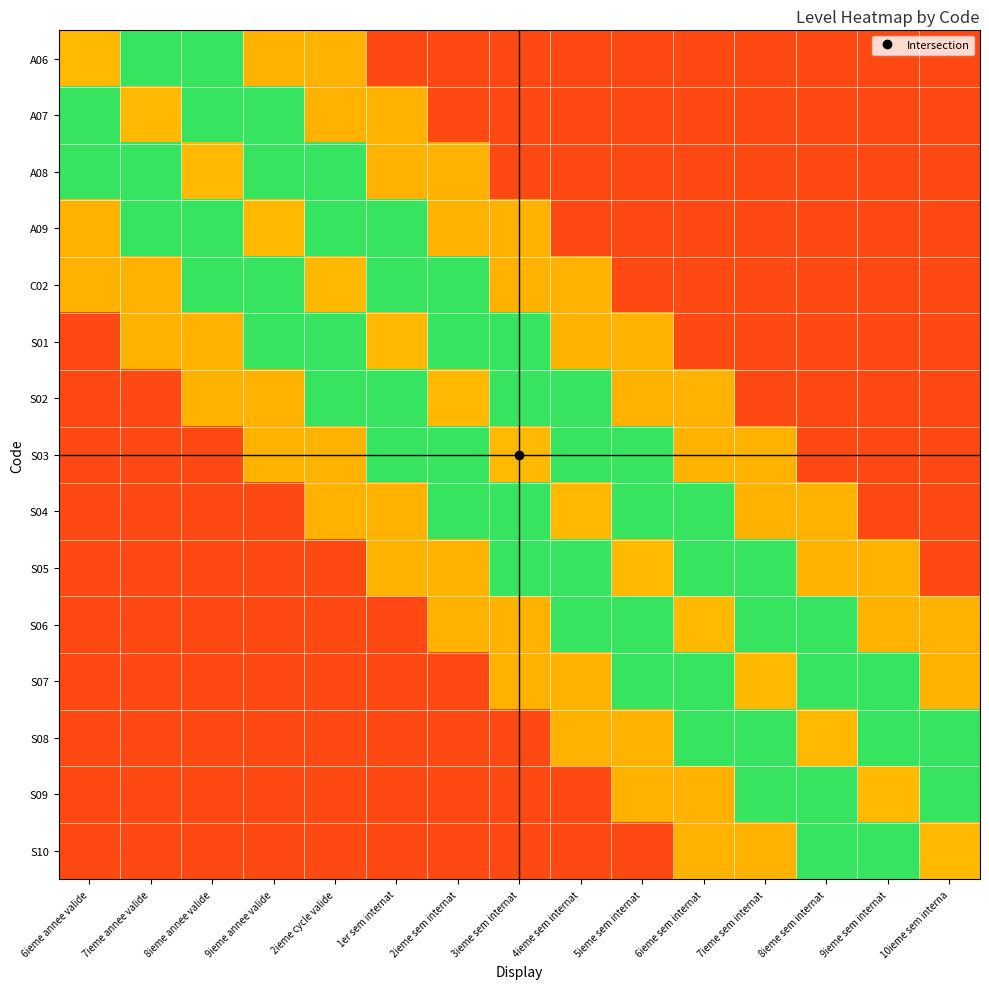

Reading left to right, list all the values displayed in this chart.

A06: 6ieme annee valide=2.0	7ieme annee valide=1.5	8ieme annee valide=1.5	9ieme annee valide=1.0	2ieme cycle valide=1.0	1er sem internat=0.3	2ieme sem internat=0.3	3ieme sem internat=0.3	4ieme sem internat=0.3	5ieme sem internat=0.3	6ieme sem internat=0.3	7ieme sem internat=0.3	8ieme sem internat=0.3	9ieme sem internat=0.3	10ieme sem interna=0.3
A07: 6ieme annee valide=1.5	7ieme annee valide=2.0	8ieme annee valide=1.5	9ieme annee valide=1.5	2ieme cycle valide=1.0	1er sem internat=1.0	2ieme sem internat=0.3	3ieme sem internat=0.3	4ieme sem internat=0.3	5ieme sem internat=0.3	6ieme sem internat=0.3	7ieme sem internat=0.3	8ieme sem internat=0.3	9ieme sem internat=0.3	10ieme sem interna=0.3
A08: 6ieme annee valide=1.5	7ieme annee valide=1.5	8ieme annee valide=2.0	9ieme annee valide=1.5	2ieme cycle valide=1.5	1er sem internat=1.0	2ieme sem internat=1.0	3ieme sem internat=0.3	4ieme sem internat=0.3	5ieme sem internat=0.3	6ieme sem internat=0.3	7ieme sem internat=0.3	8ieme sem internat=0.3	9ieme sem internat=0.3	10ieme sem interna=0.3
A09: 6ieme annee valide=1.0	7ieme annee valide=1.5	8ieme annee valide=1.5	9ieme annee valide=2.0	2ieme cycle valide=1.5	1er sem internat=1.5	2ieme sem internat=1.0	3ieme sem internat=1.0	4ieme sem internat=0.3	5ieme sem internat=0.3	6ieme sem internat=0.3	7ieme sem internat=0.3	8ieme sem internat=0.3	9ieme sem internat=0.3	10ieme sem interna=0.3
C02: 6ieme annee valide=1.0	7ieme annee valide=1.0	8ieme annee valide=1.5	9ieme annee valide=1.5	2ieme cycle valide=2.0	1er sem internat=1.5	2ieme sem internat=1.5	3ieme sem internat=1.0	4ieme sem internat=1.0	5ieme sem internat=0.3	6ieme sem internat=0.3	7ieme sem internat=0.3	8ieme sem internat=0.3	9ieme sem internat=0.3	10ieme sem interna=0.3
S01: 6ieme annee valide=0.3	7ieme annee valide=1.0	8ieme annee valide=1.0	9ieme annee valide=1.5	2ieme cycle valide=1.5	1er sem internat=2.0	2ieme sem internat=1.5	3ieme sem internat=1.5	4ieme sem internat=1.0	5ieme sem internat=1.0	6ieme sem internat=0.3	7ieme sem internat=0.3	8ieme sem internat=0.3	9ieme sem internat=0.3	10ieme sem interna=0.3
S02: 6ieme annee valide=0.3	7ieme annee valide=0.3	8ieme annee valide=1.0	9ieme annee valide=1.0	2ieme cycle valide=1.5	1er sem internat=1.5	2ieme sem internat=2.0	3ieme sem internat=1.5	4ieme sem internat=1.5	5ieme sem internat=1.0	6ieme sem internat=1.0	7ieme sem internat=0.3	8ieme sem internat=0.3	9ieme sem internat=0.3	10ieme sem interna=0.3
S03: 6ieme annee valide=0.3	7ieme annee valide=0.3	8ieme annee valide=0.3	9ieme annee valide=1.0	2ieme cycle valide=1.0	1er sem internat=1.5	2ieme sem internat=1.5	3ieme sem internat=2.0	4ieme sem internat=1.5	5ieme sem internat=1.5	6ieme sem internat=1.0	7ieme sem internat=1.0	8ieme sem internat=0.3	9ieme sem internat=0.3	10ieme sem interna=0.3
S04: 6ieme annee valide=0.3	7ieme annee valide=0.3	8ieme annee valide=0.3	9ieme annee valide=0.3	2ieme cycle valide=1.0	1er sem internat=1.0	2ieme sem internat=1.5	3ieme sem internat=1.5	4ieme sem internat=2.0	5ieme sem internat=1.5	6ieme sem internat=1.5	7ieme sem internat=1.0	8ieme sem internat=1.0	9ieme sem internat=0.3	10ieme sem interna=0.3
S05: 6ieme annee valide=0.3	7ieme annee valide=0.3	8ieme annee valide=0.3	9ieme annee valide=0.3	2ieme cycle valide=0.3	1er sem internat=1.0	2ieme sem internat=1.0	3ieme sem internat=1.5	4ieme sem internat=1.5	5ieme sem internat=2.0	6ieme sem internat=1.5	7ieme sem internat=1.5	8ieme sem internat=1.0	9ieme sem internat=1.0	10ieme sem interna=0.3
S06: 6ieme annee valide=0.3	7ieme annee valide=0.3	8ieme annee valide=0.3	9ieme annee valide=0.3	2ieme cycle valide=0.3	1er sem internat=0.3	2ieme sem internat=1.0	3ieme sem internat=1.0	4ieme sem internat=1.5	5ieme sem internat=1.5	6ieme sem internat=2.0	7ieme sem internat=1.5	8ieme sem internat=1.5	9ieme sem internat=1.0	10ieme sem interna=1.0
S07: 6ieme annee valide=0.3	7ieme annee valide=0.3	8ieme annee valide=0.3	9ieme annee valide=0.3	2ieme cycle valide=0.3	1er sem internat=0.3	2ieme sem internat=0.3	3ieme sem internat=1.0	4ieme sem internat=1.0	5ieme sem internat=1.5	6ieme sem internat=1.5	7ieme sem internat=2.0	8ieme sem internat=1.5	9ieme sem internat=1.5	10ieme sem interna=1.0
S08: 6ieme annee valide=0.3	7ieme annee valide=0.3	8ieme annee valide=0.3	9ieme annee valide=0.3	2ieme cycle valide=0.3	1er sem internat=0.3	2ieme sem internat=0.3	3ieme sem internat=0.3	4ieme sem internat=1.0	5ieme sem internat=1.0	6ieme sem internat=1.5	7ieme sem internat=1.5	8ieme sem internat=2.0	9ieme sem internat=1.5	10ieme sem interna=1.5
S09: 6ieme annee valide=0.3	7ieme annee valide=0.3	8ieme annee valide=0.3	9ieme annee valide=0.3	2ieme cycle valide=0.3	1er sem internat=0.3	2ieme sem internat=0.3	3ieme sem internat=0.3	4ieme sem internat=0.3	5ieme sem internat=1.0	6ieme sem internat=1.0	7ieme sem internat=1.5	8ieme sem internat=1.5	9ieme sem internat=2.0	10ieme sem interna=1.5
S10: 6ieme annee valide=0.3	7ieme annee valide=0.3	8ieme annee valide=0.3	9ieme annee valide=0.3	2ieme cycle valide=0.3	1er sem internat=0.3	2ieme sem internat=0.3	3ieme sem internat=0.3	4ieme sem internat=0.3	5ieme sem internat=0.3	6ieme sem internat=1.0	7ieme sem internat=1.0	8ieme sem internat=1.5	9ieme sem internat=1.5	10ieme sem interna=2.0